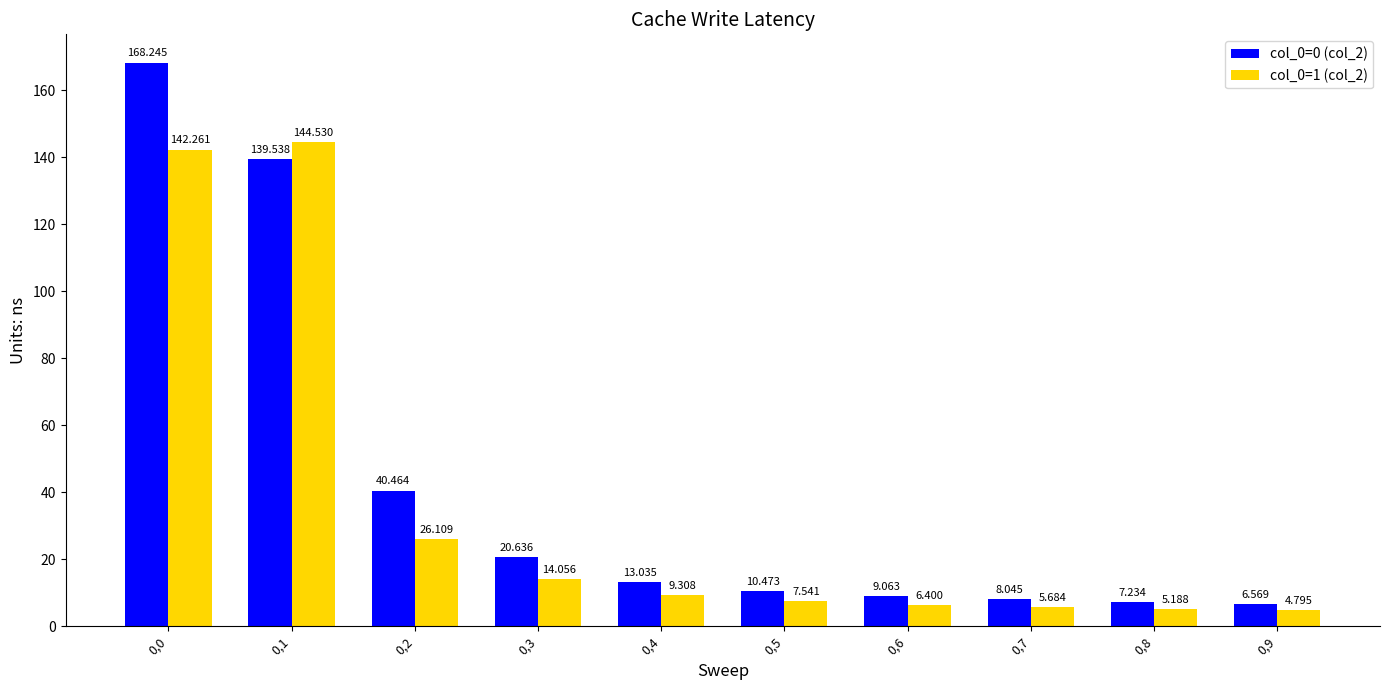

How many data points in col_0=0 (col_2) are less than 13?

5